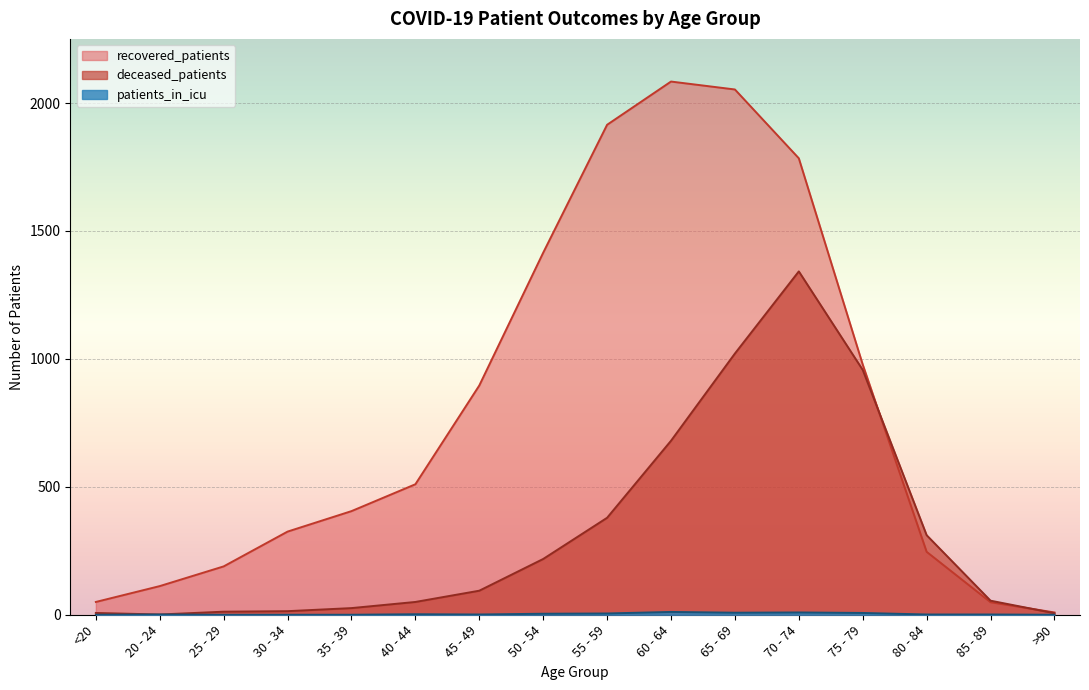

What is the difference between the recovered_patients values at 70 - 74 and 80 - 84?

1538